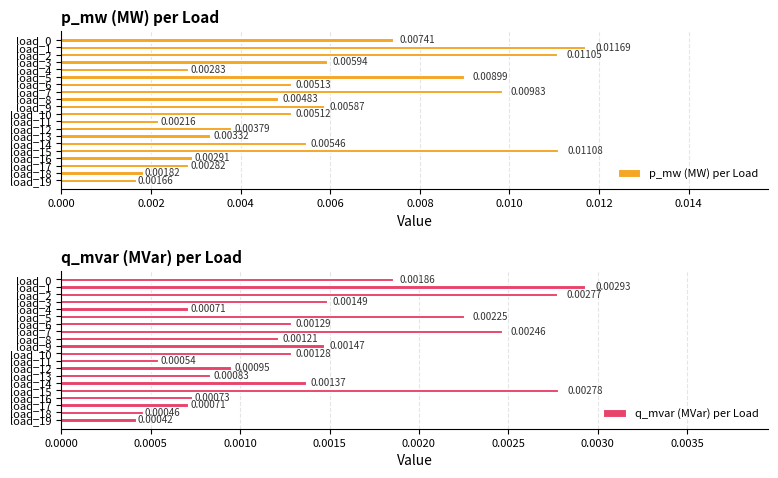

Which series has the widest spread of values?

p_mw (MW) per Load